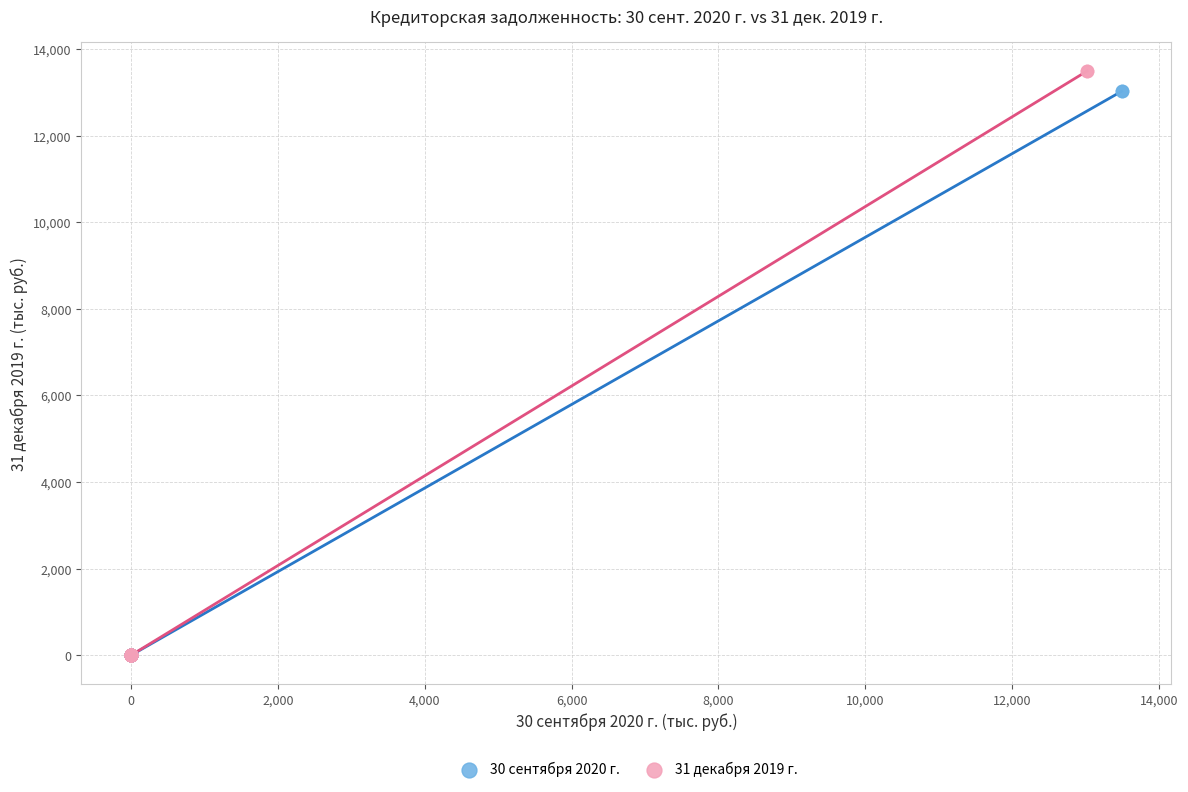

Which series has the widest spread of Y values?

31 декабря 2019 г.